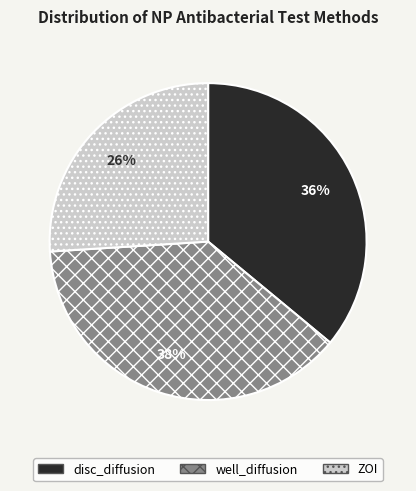

Between well_diffusion and disc_diffusion, which is larger?

well_diffusion